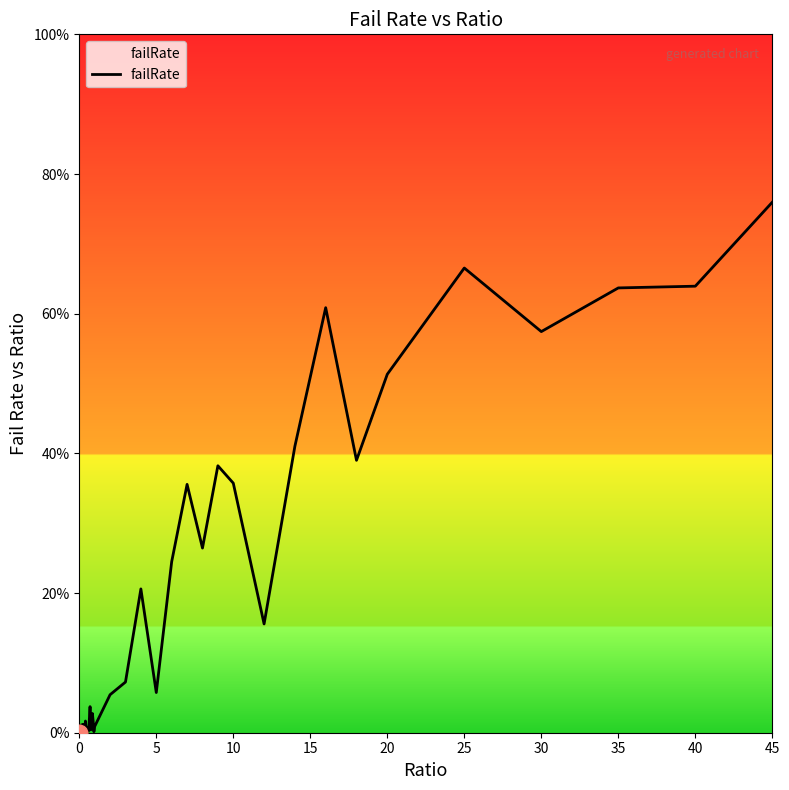

Is this an area chart (filled region under the line)?

Yes